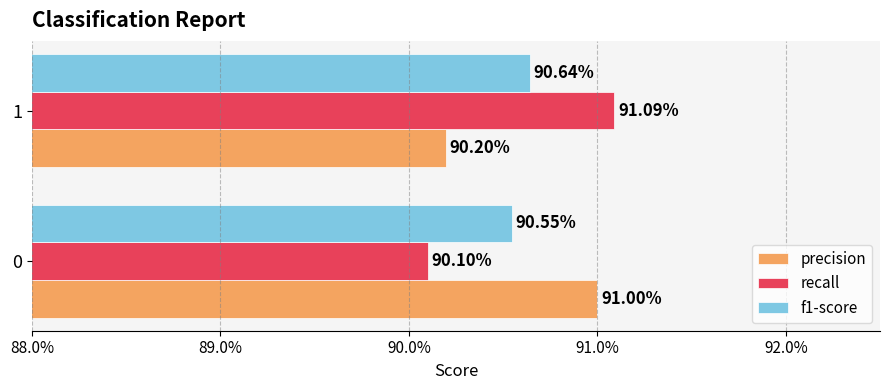

Which series has the largest range (max minus min)?

recall